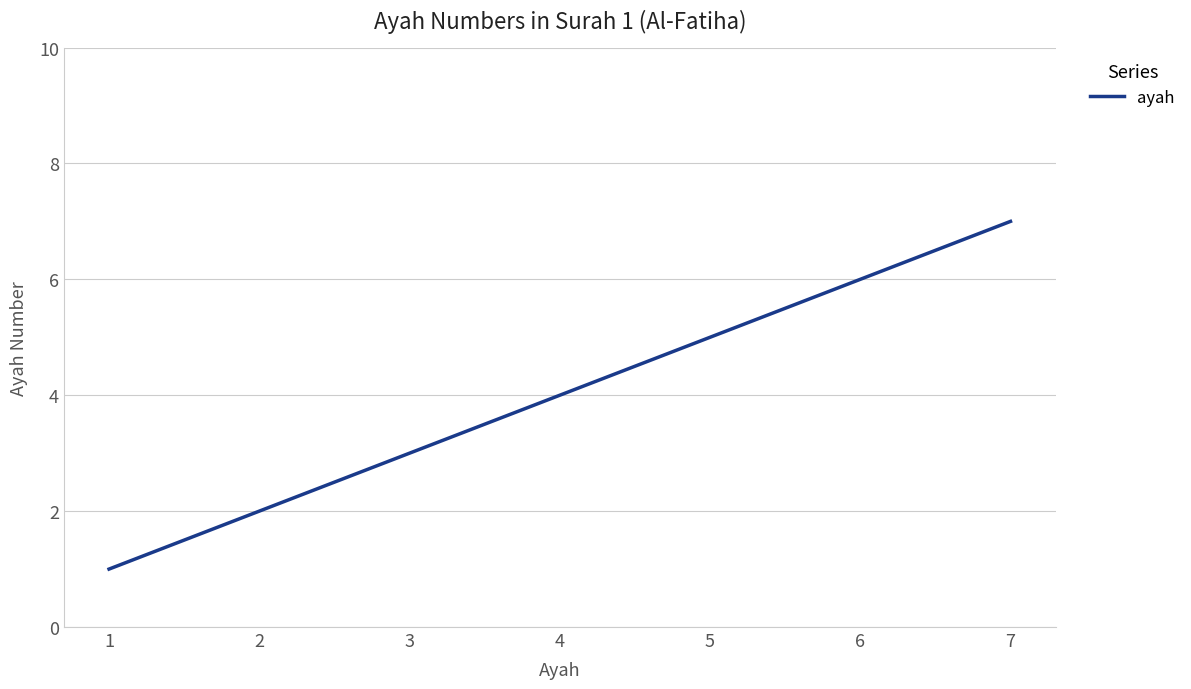

What is the greatest value displayed?

7